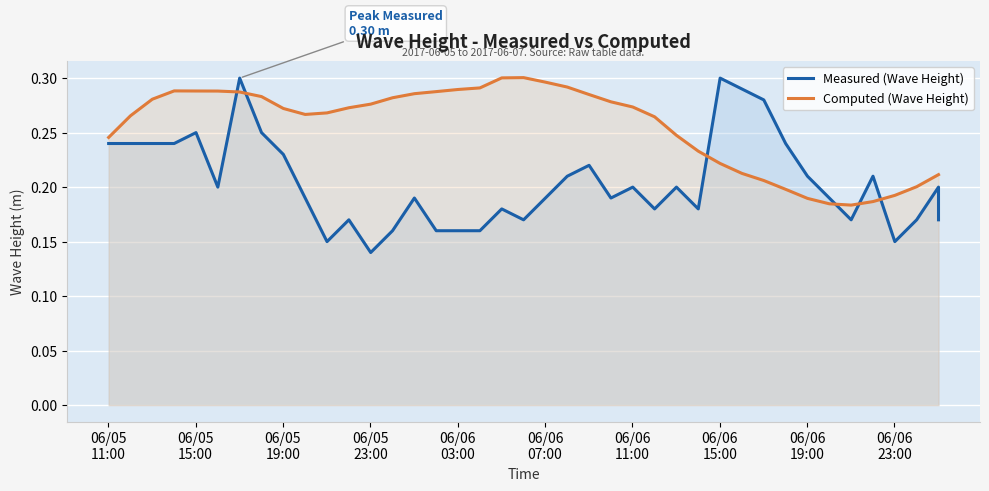

What are all the series names shown in the legend?

Measured (Wave Height), Computed (Wave Height)